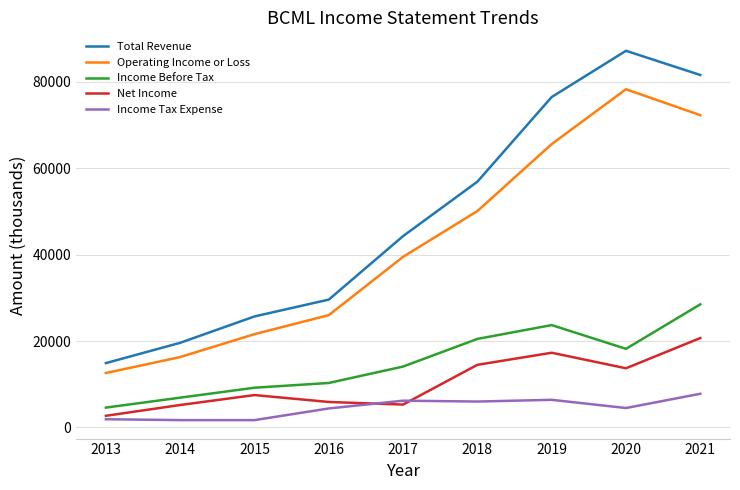

What is the sum of the Income Before Tax values at 2015 and 2019?

32900